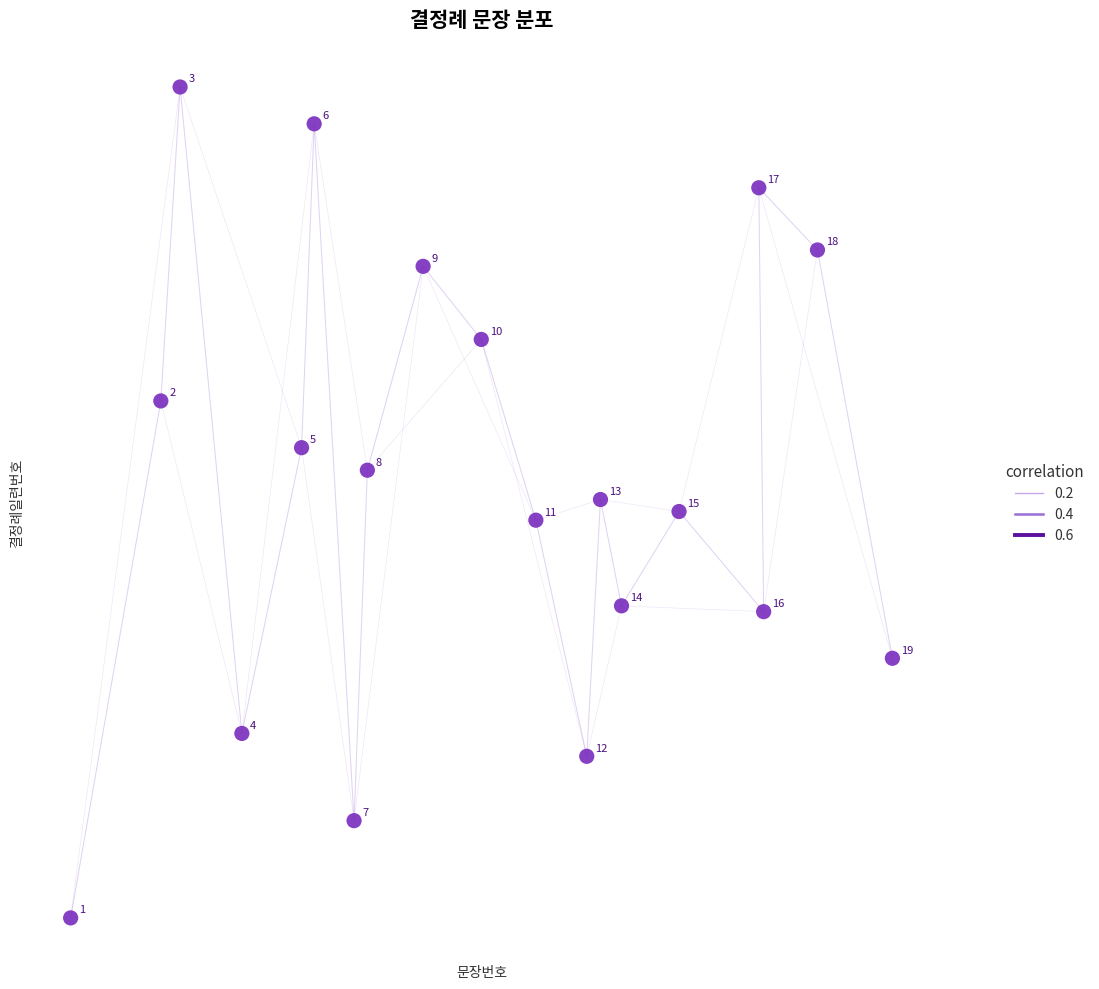

What Y value in the scatter plot is closest to 24894?

24895.3